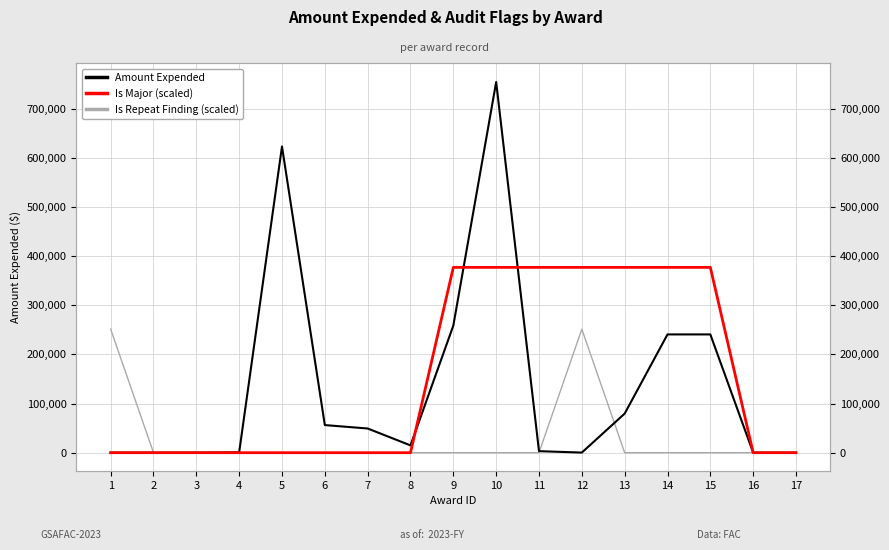

True or false: Is Repeat Finding (scaled) and Is Major (scaled) intersect in this chart.

False